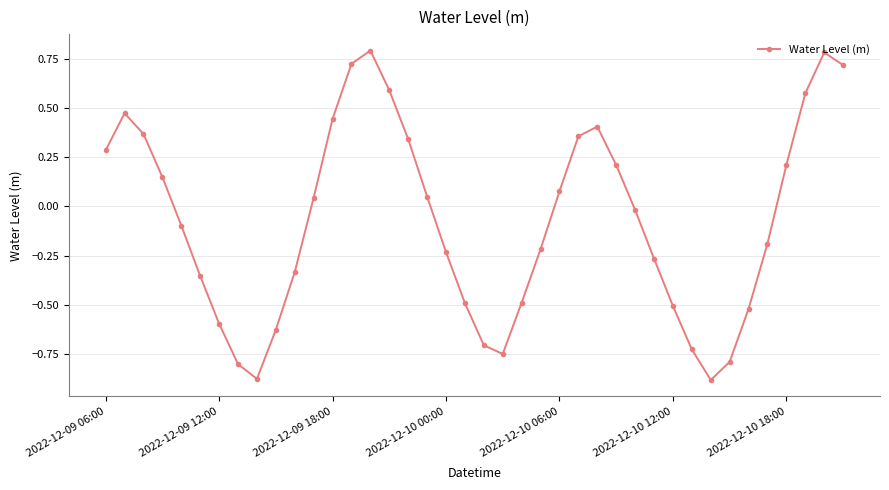

What is the difference between the maximum and minimum values?

1.7